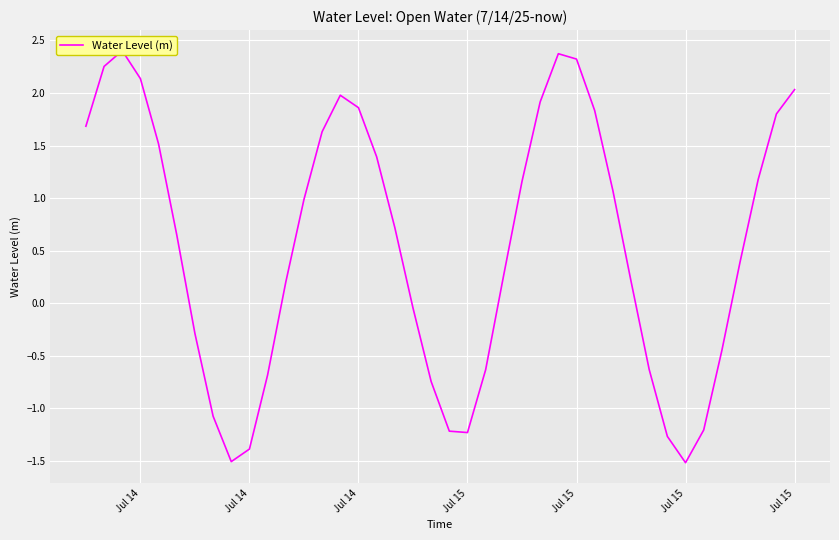

How many points are higher than both their immediate neighbors (excluding endpoints)?

3